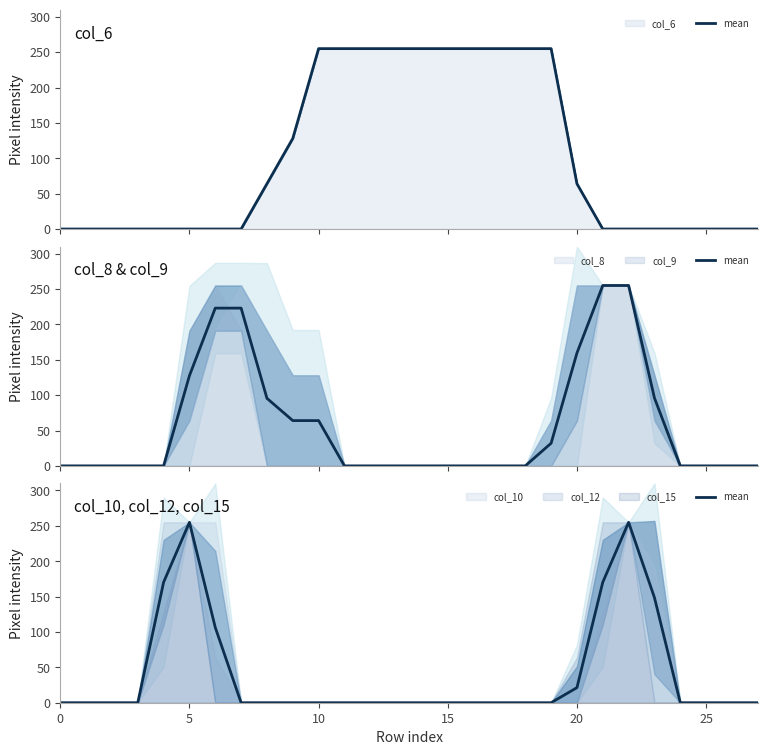

True or false: the data shows -95.3 at 14.

False